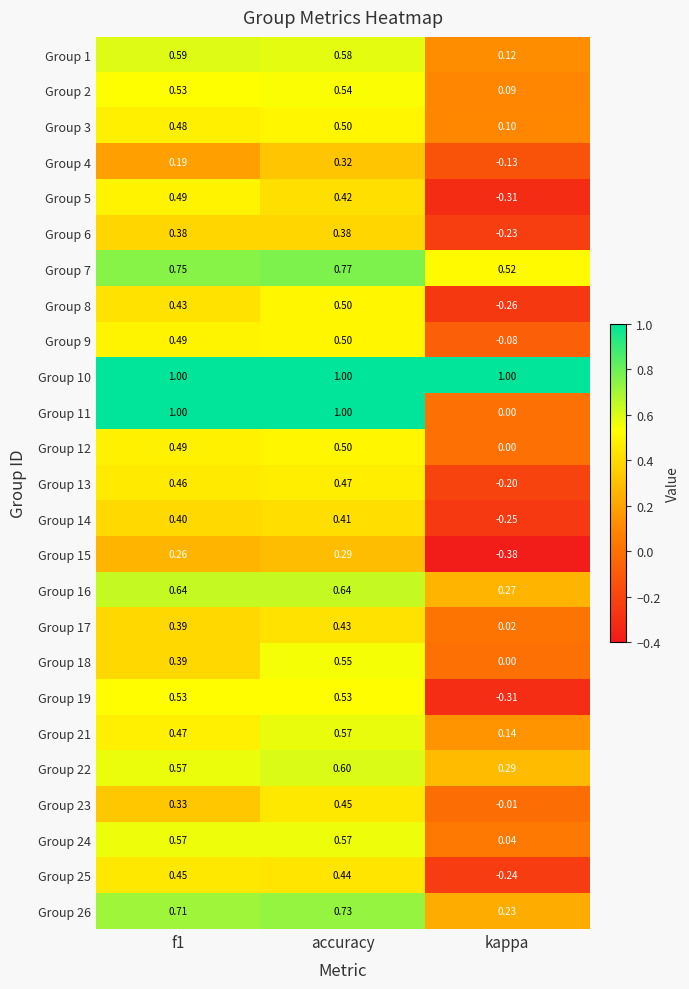

At which category does the chart reach its minimum across all series?

kappa